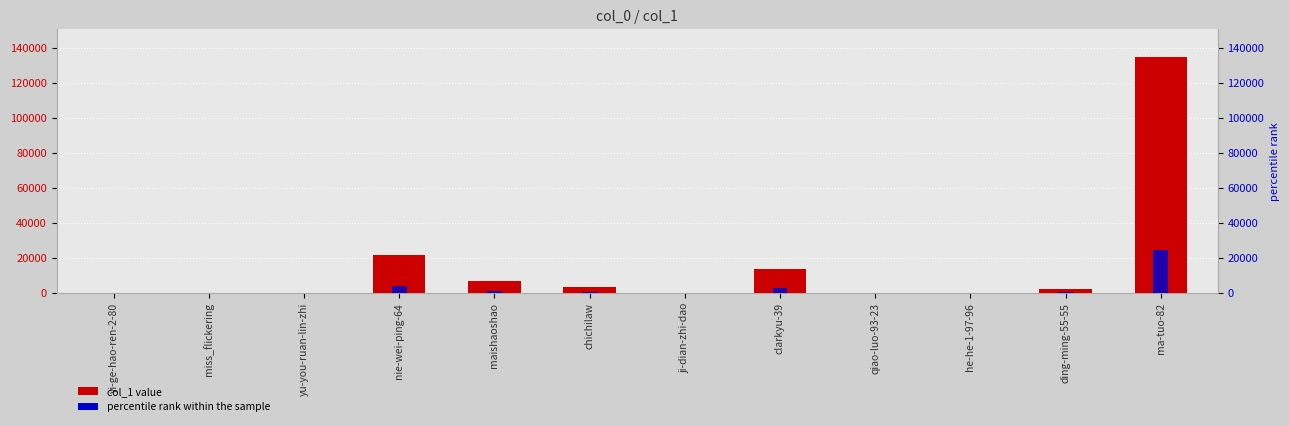

What is the label of the 11th bar from the right?

miss_flickering